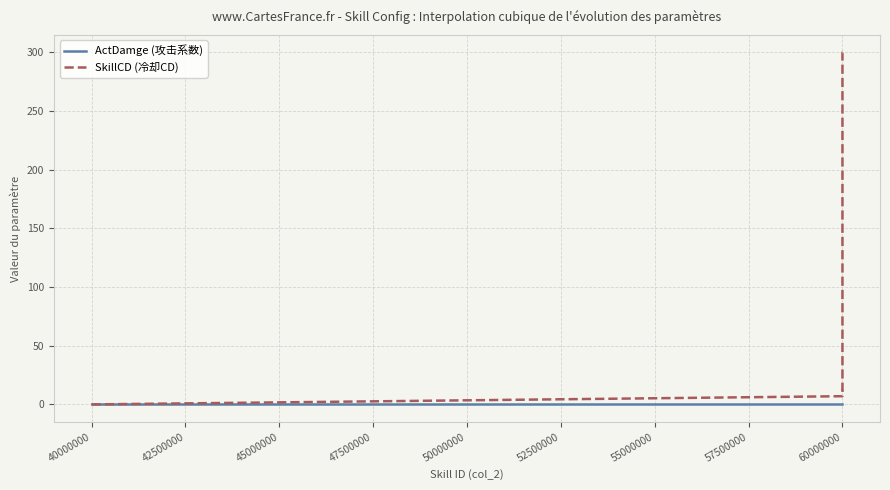

How many lines are shown in the chart?

2